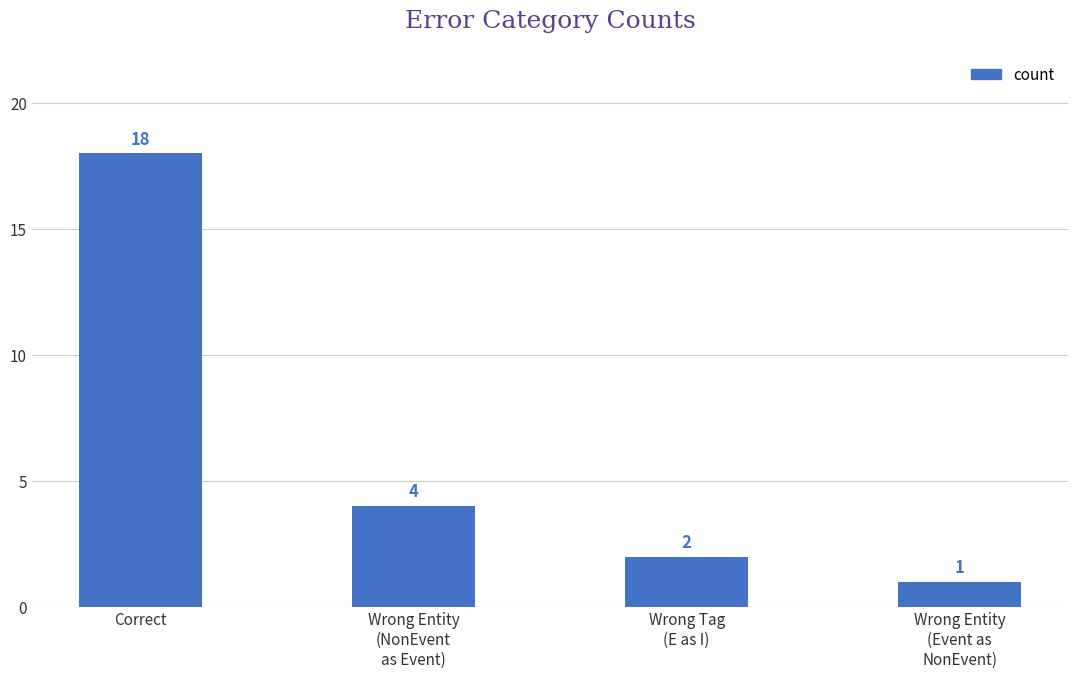

What is the change in value from Wrong Entity
(NonEvent
as Event) to Wrong Entity
(Event as
NonEvent)?

-3